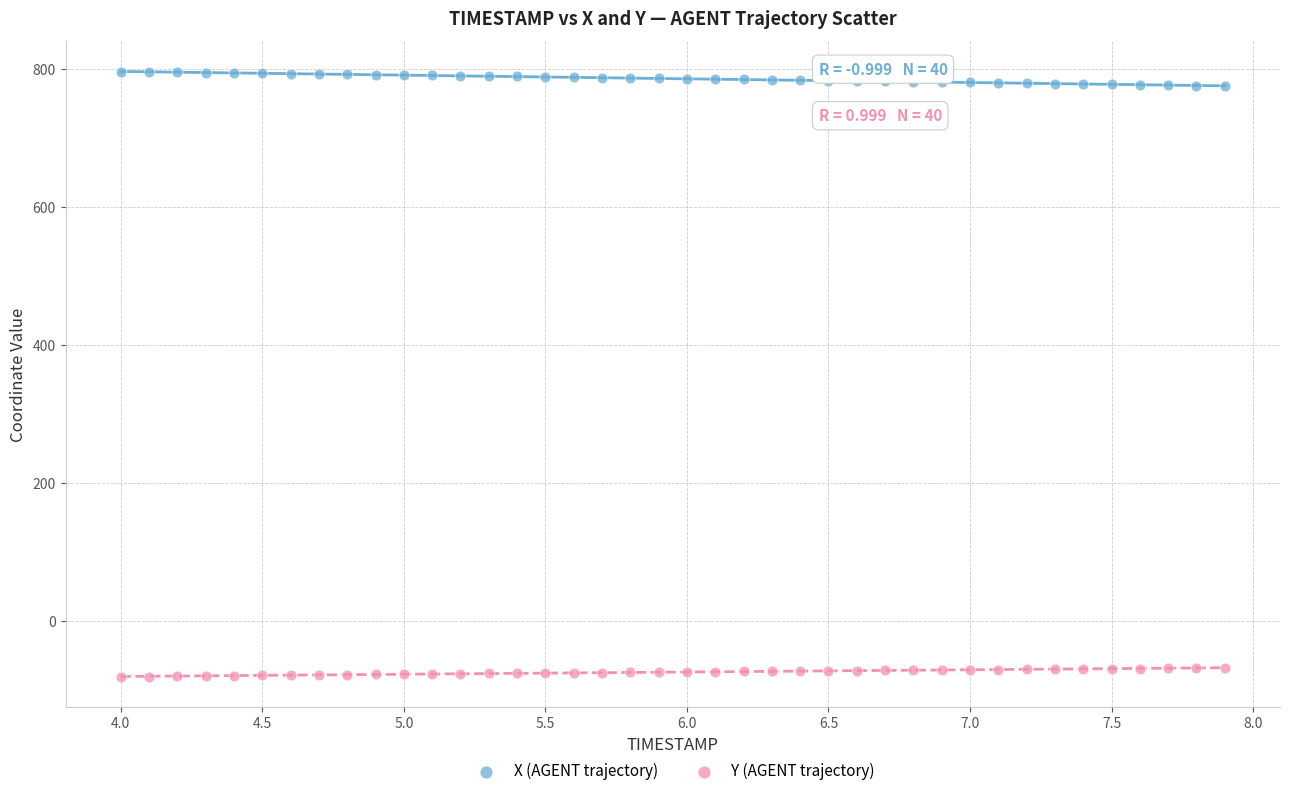

What are all the series names shown in the legend?

X (AGENT trajectory), Y (AGENT trajectory)